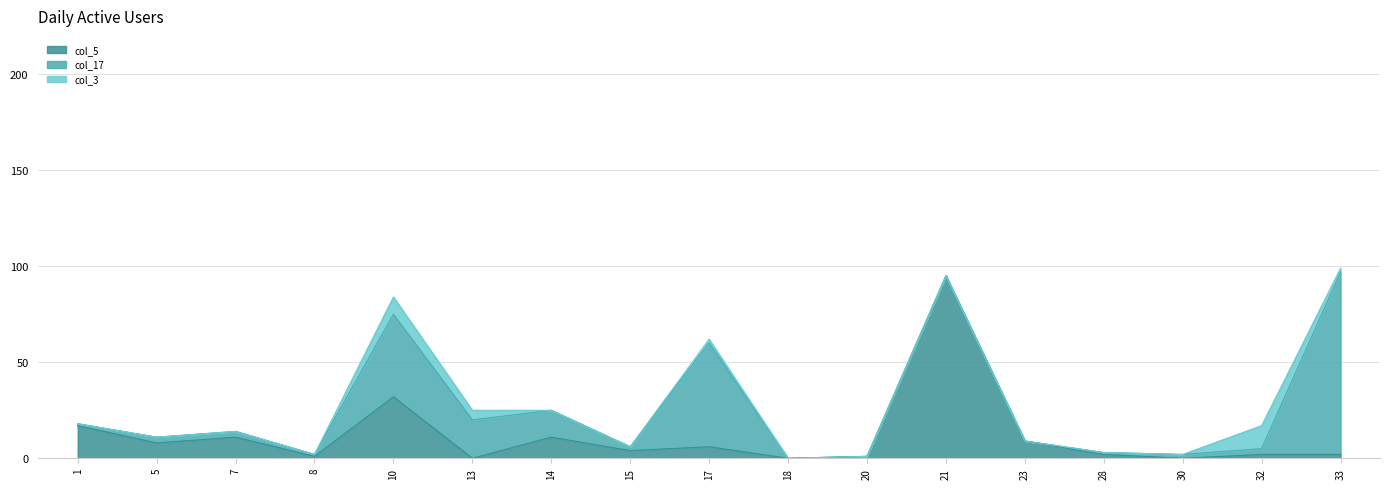

What is the value of the col_17 point at the 5th from the left?

43